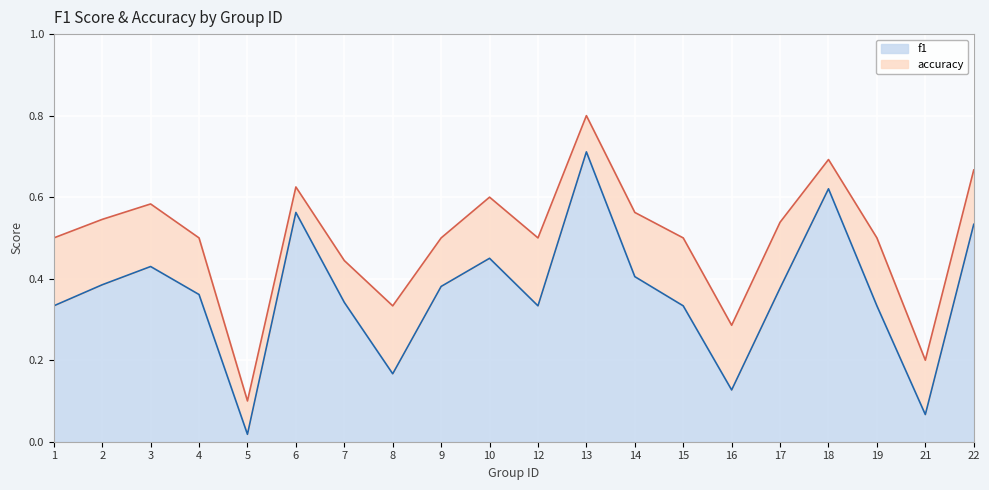

What is the difference between the highest and lowest values at 9?

0.1